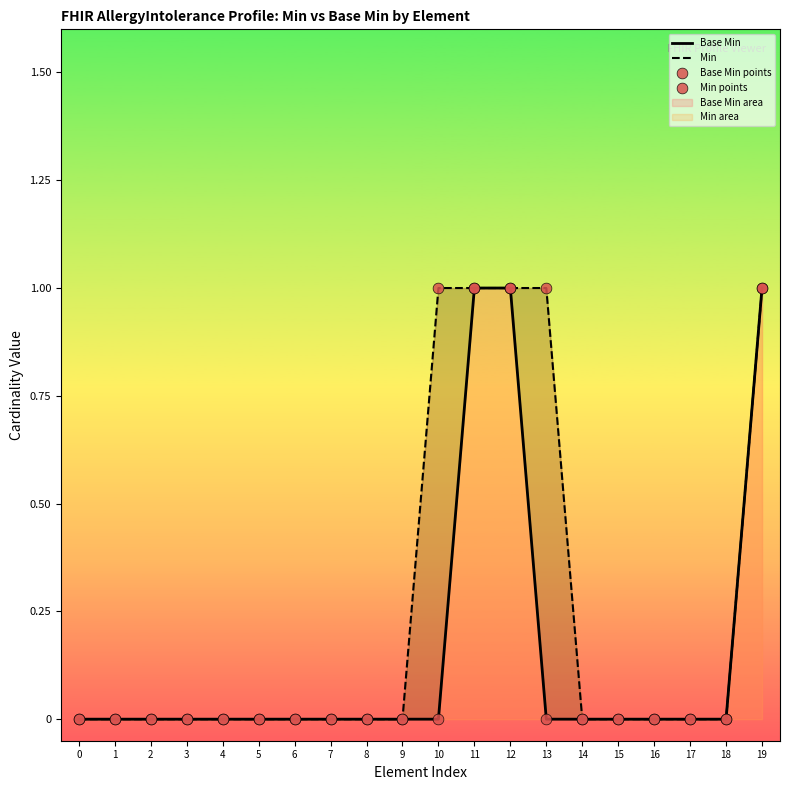

Which series has the largest Y range (max minus min)?

Base Min